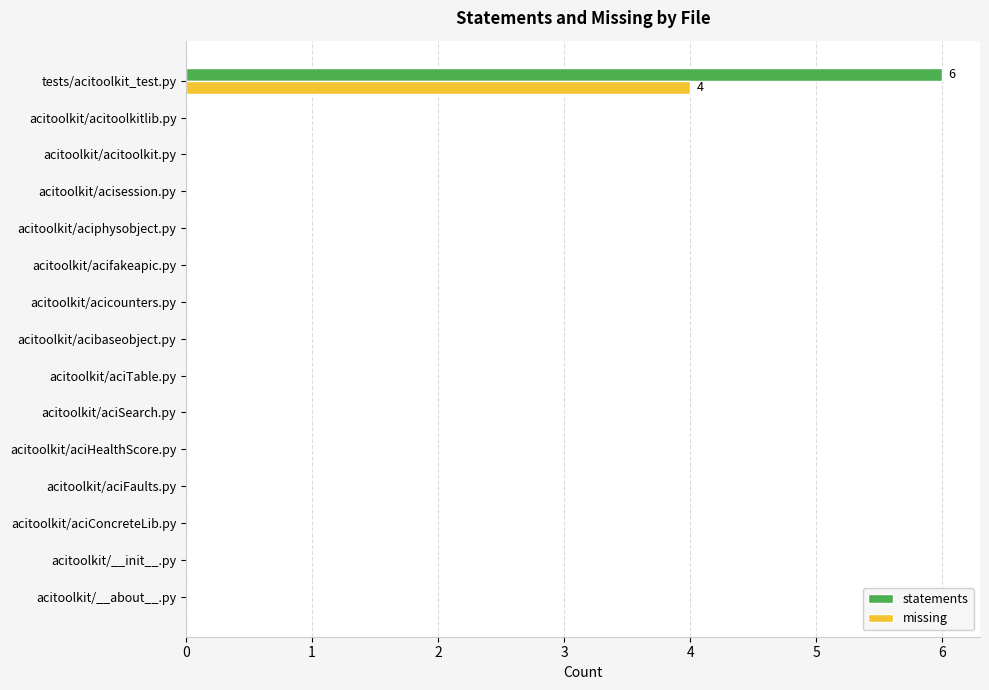

Is it true that missing equals 0 at acitoolkit/acitoolkit.py?

True